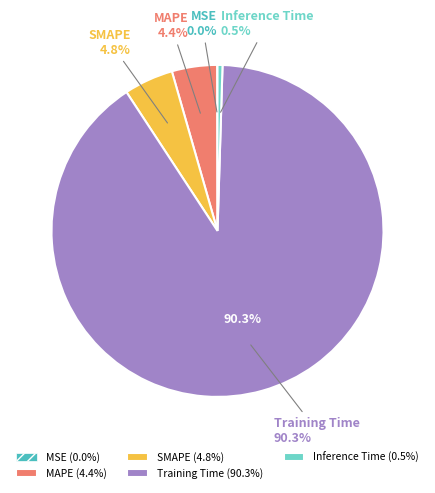

Combined, do MAPE and MSE account for over 50%?

No